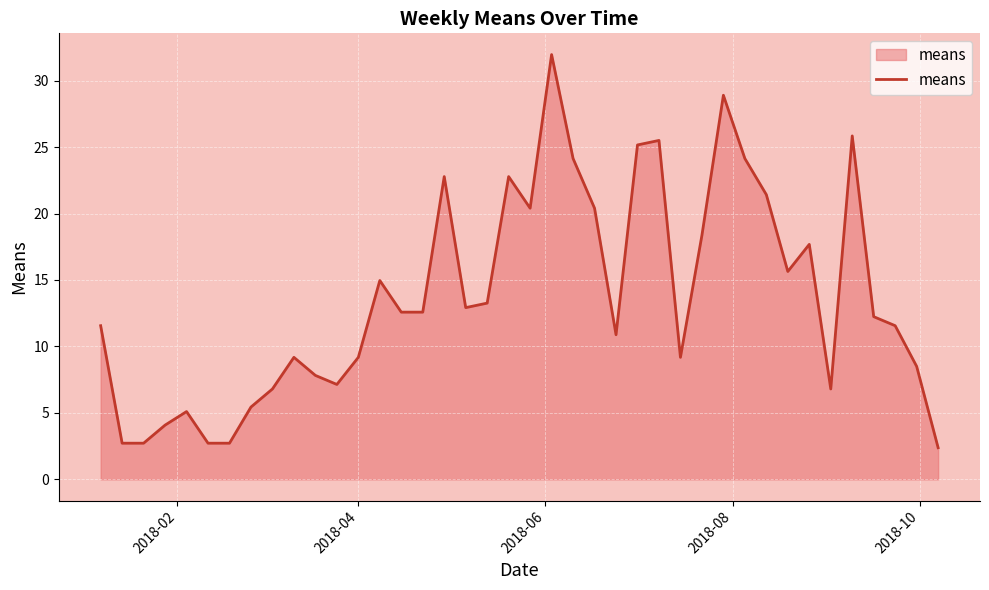

What is the difference between the maximum and minimum values?

29.6